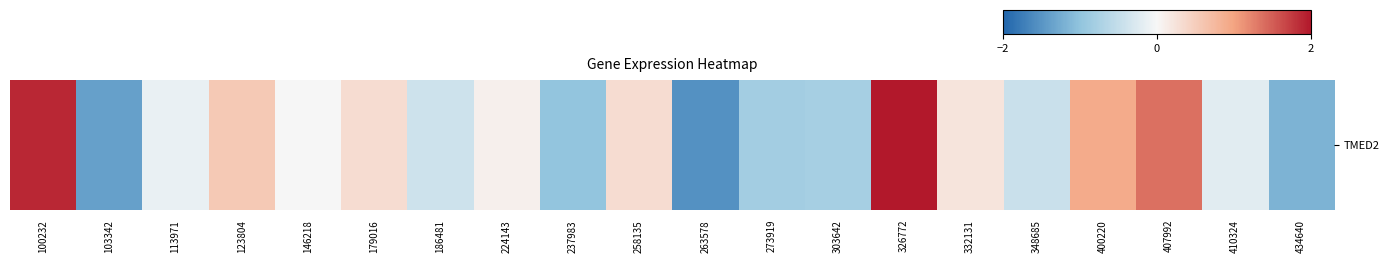

At which label is the value closest to 0?

146218